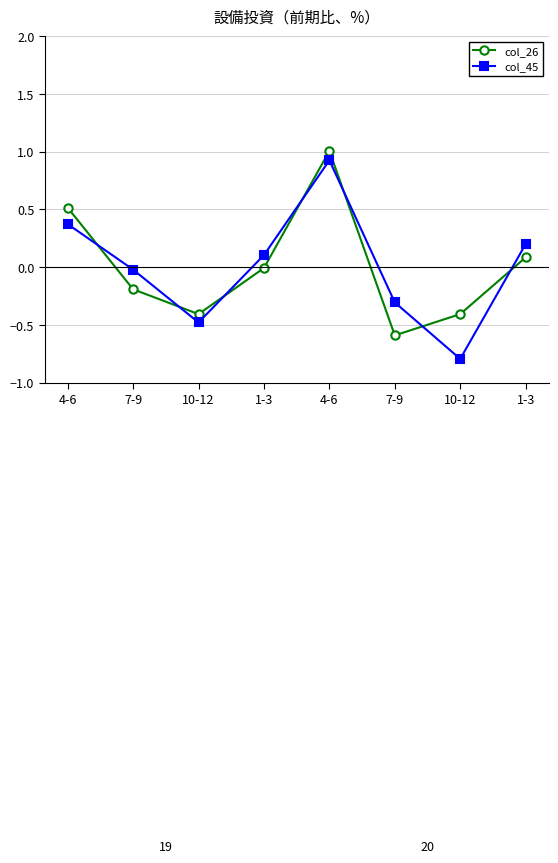

Which series has the largest range (max minus min)?

col_45